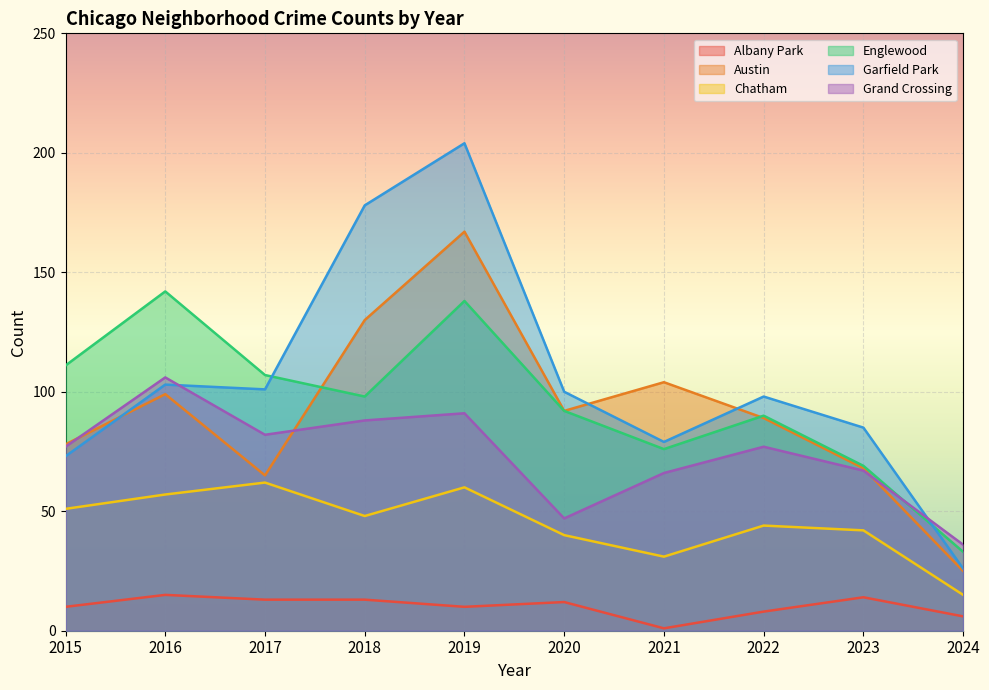

What is the maximum value shown in the chart?

204